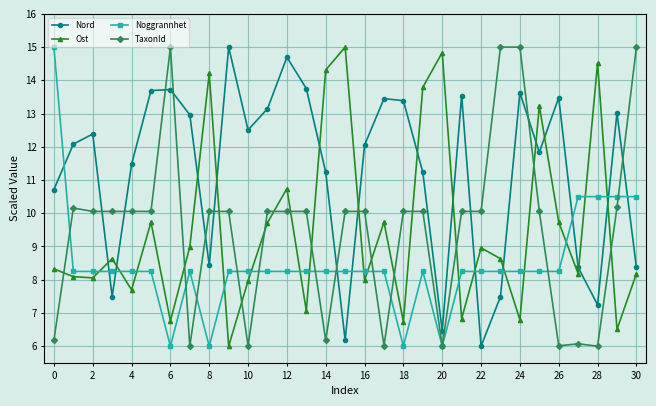

Which series ends up on top after the final intersection of Ost and TaxonId?

TaxonId